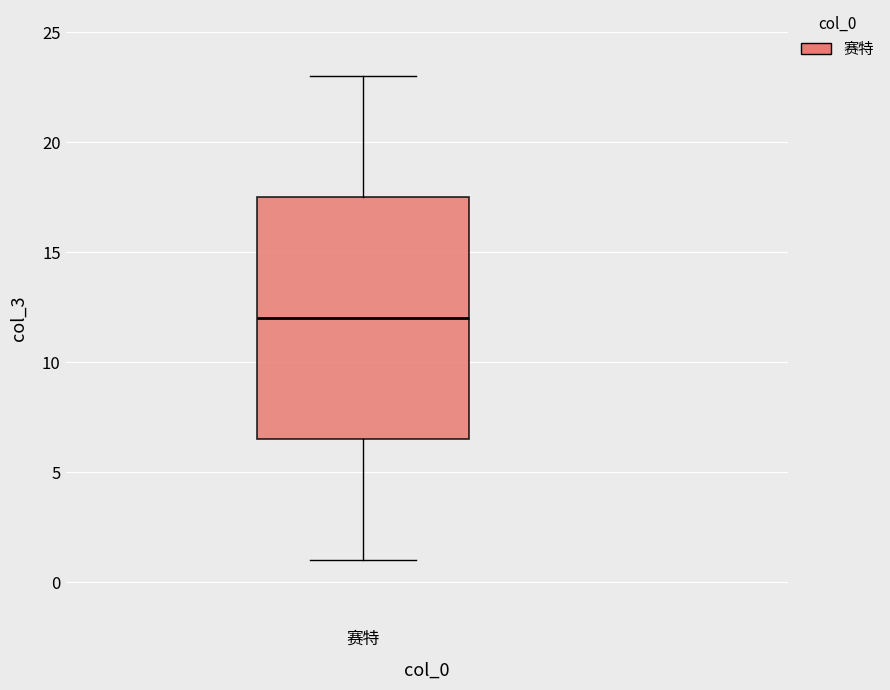

Where does the median line of the box for 赛特 sit on the y-axis? The values are not printed on the chart, so give them approximately, as read against the axis.

12.0